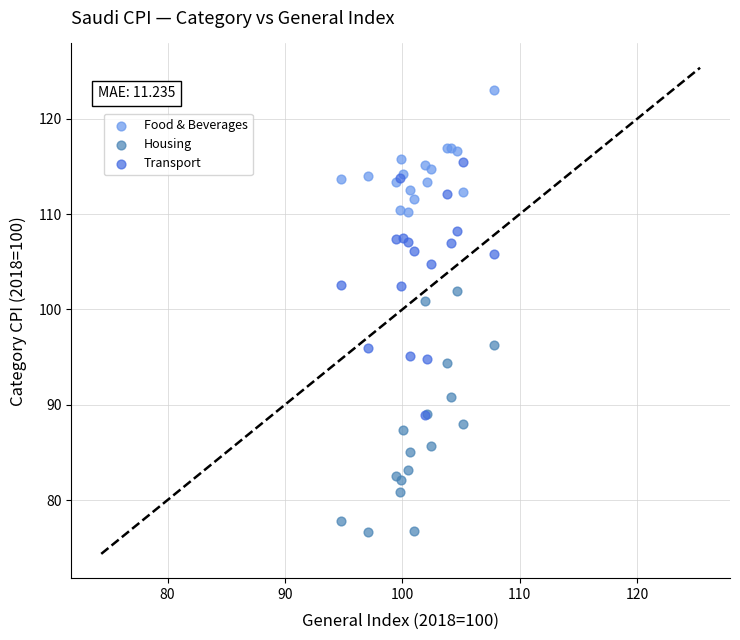

Which series contains the lowest Y value?

Housing